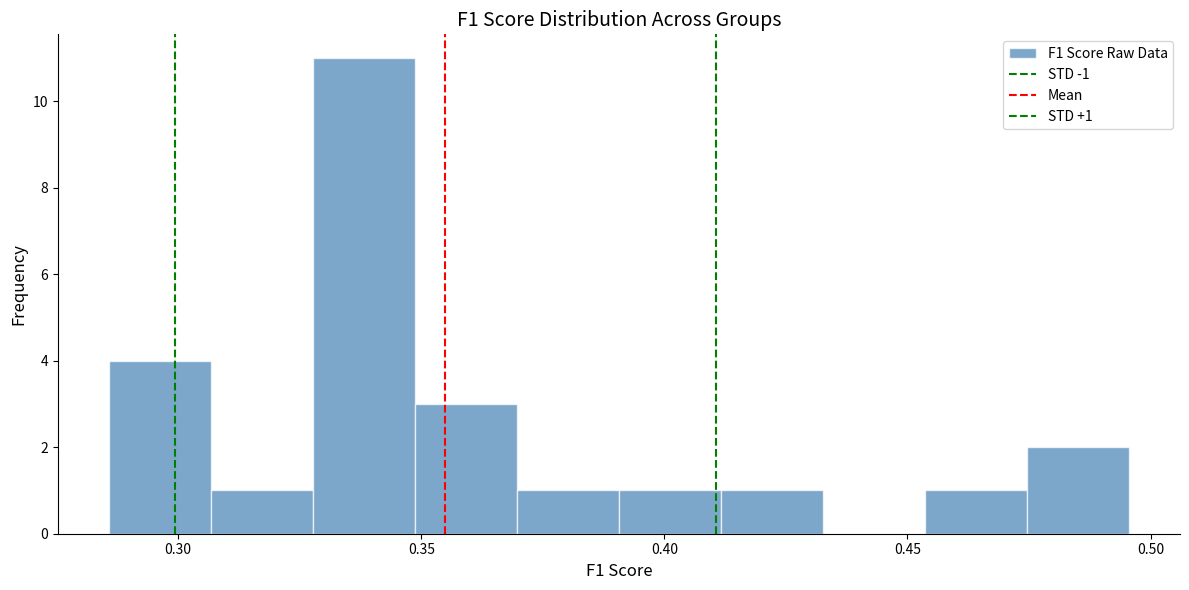

Which range on the x-axis has the tallest bar?

0.330 to 0.350